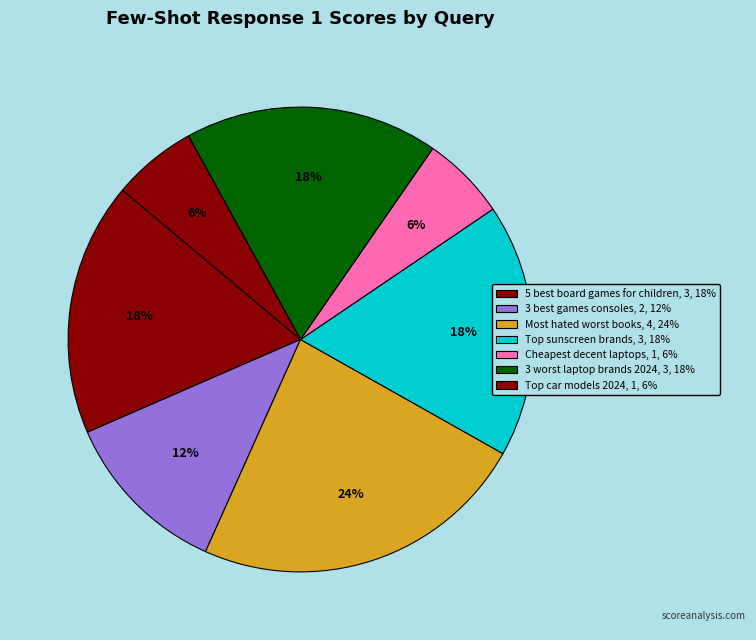

How many slices are in this pie chart?

7